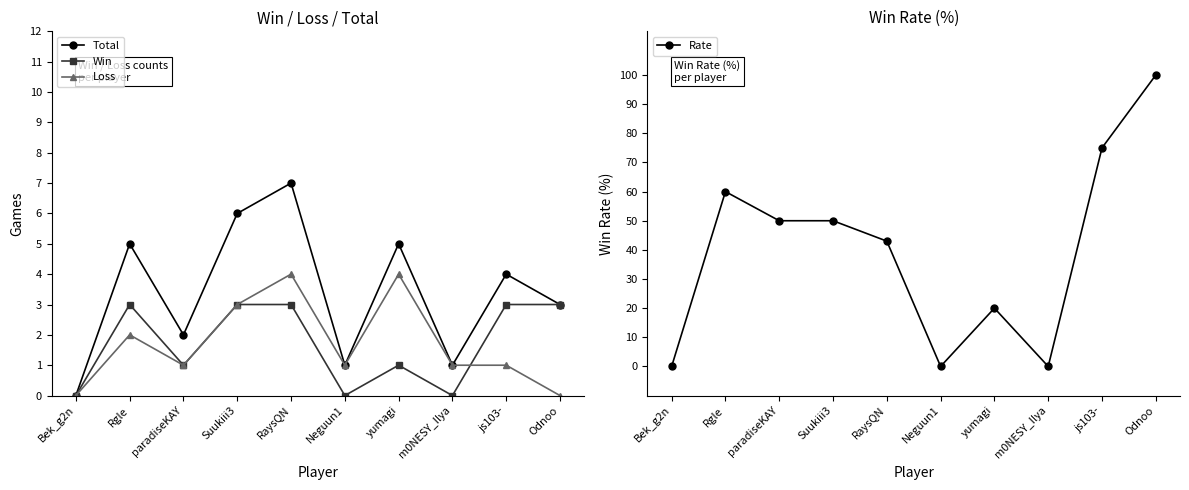

Reading left to right, what are all the values shown in this chart?

Total: Bek_g2n=0	Rgle=5	paradiseKAY=2	Suukiii3=6	RaysQN=7	Neguun1=1	yumagi=5	m0NESY_Ilya=1	js103-=4	Odnoo=3
Win: Bek_g2n=0	Rgle=3	paradiseKAY=1	Suukiii3=3	RaysQN=3	Neguun1=0	yumagi=1	m0NESY_Ilya=0	js103-=3	Odnoo=3
Loss: Bek_g2n=0	Rgle=2	paradiseKAY=1	Suukiii3=3	RaysQN=4	Neguun1=1	yumagi=4	m0NESY_Ilya=1	js103-=1	Odnoo=0
Rate: Bek_g2n=0	Rgle=60	paradiseKAY=50	Suukiii3=50	RaysQN=43	Neguun1=0	yumagi=20	m0NESY_Ilya=0	js103-=75	Odnoo=100